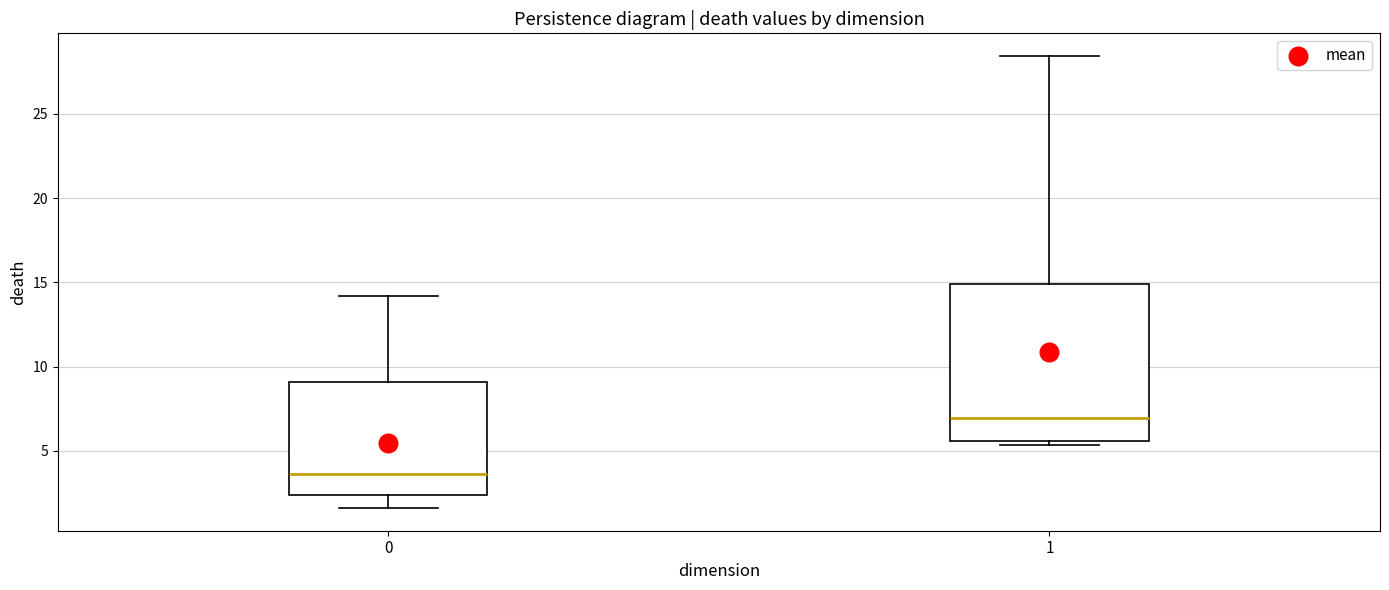

Where does the upper whisker of the box at x = 1 end on the y-axis? The values are not printed on the chart, so give them approximately, as read against the axis.

28.5